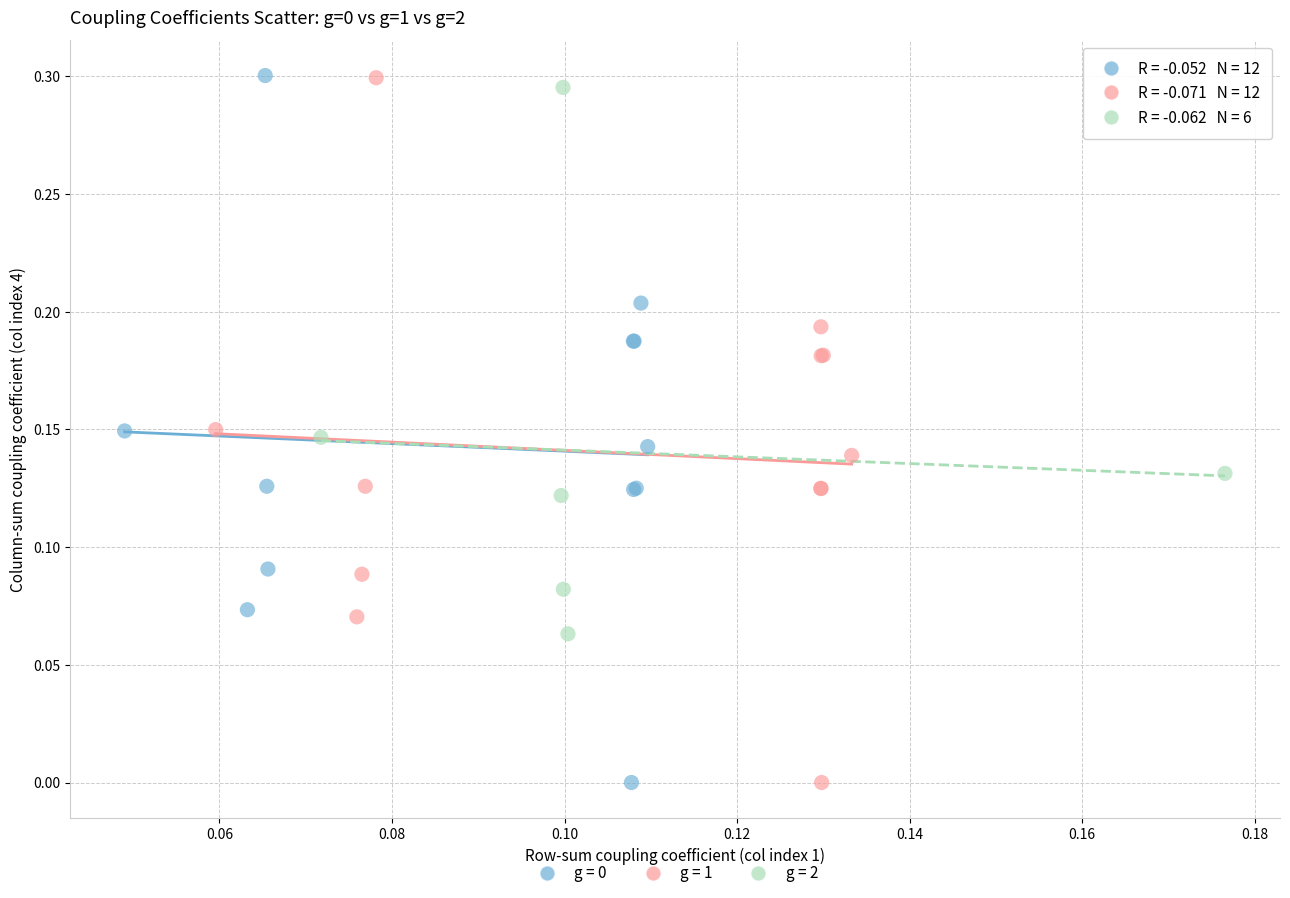

Which series has the widest spread of Y values?

g = 0